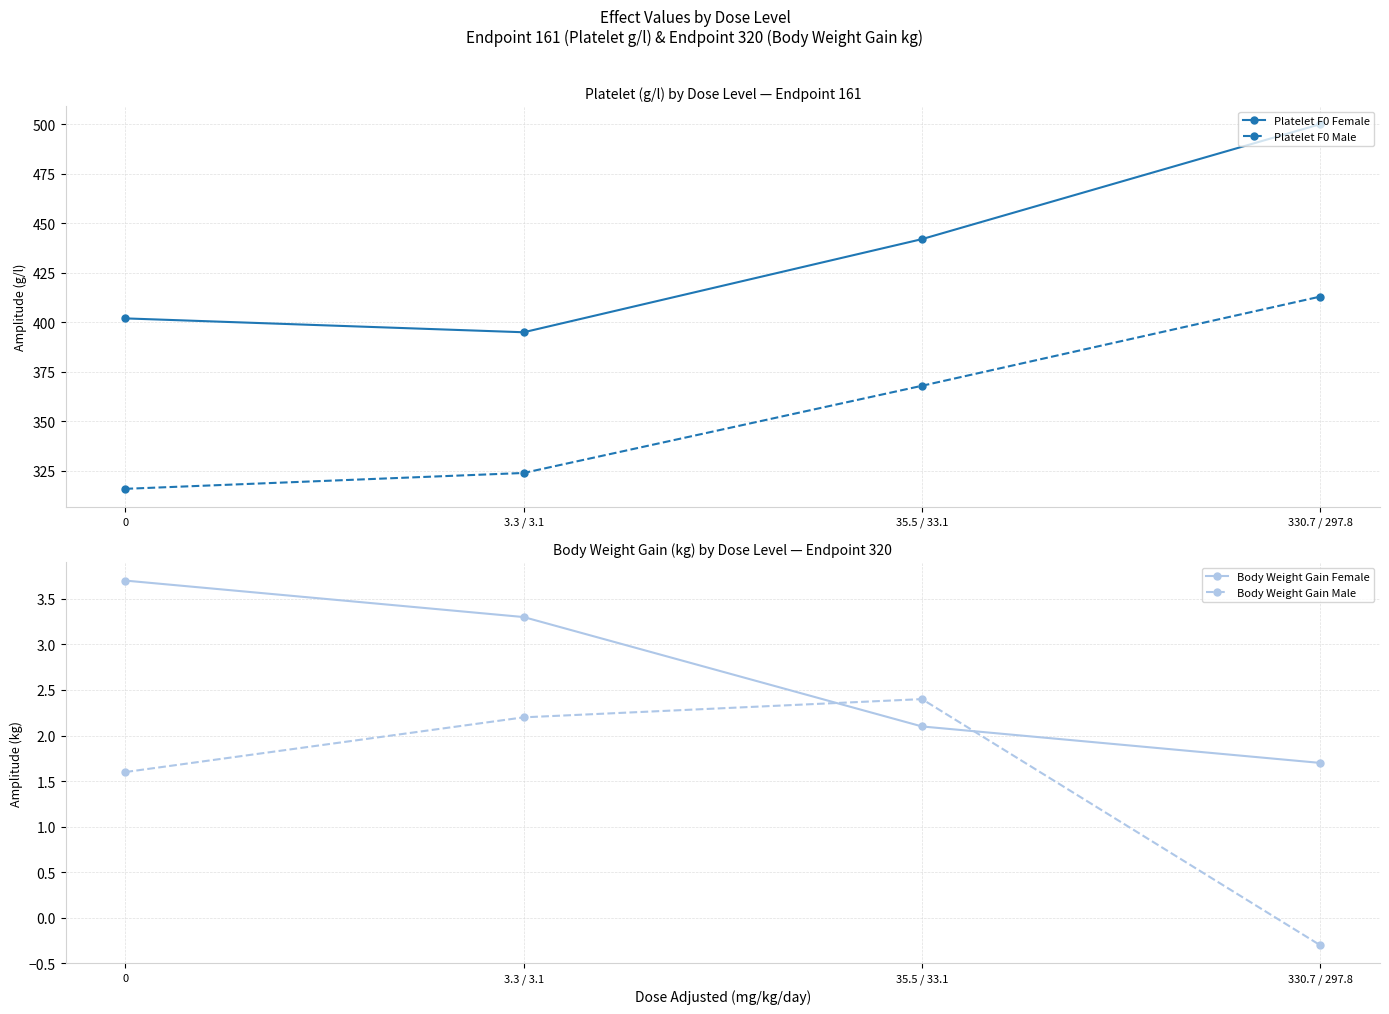

At 3.3 / 3.1, list the series in order from smallest to largest.

Body Weight Gain Male, Body Weight Gain Female, Platelet F0 Male, Platelet F0 Female